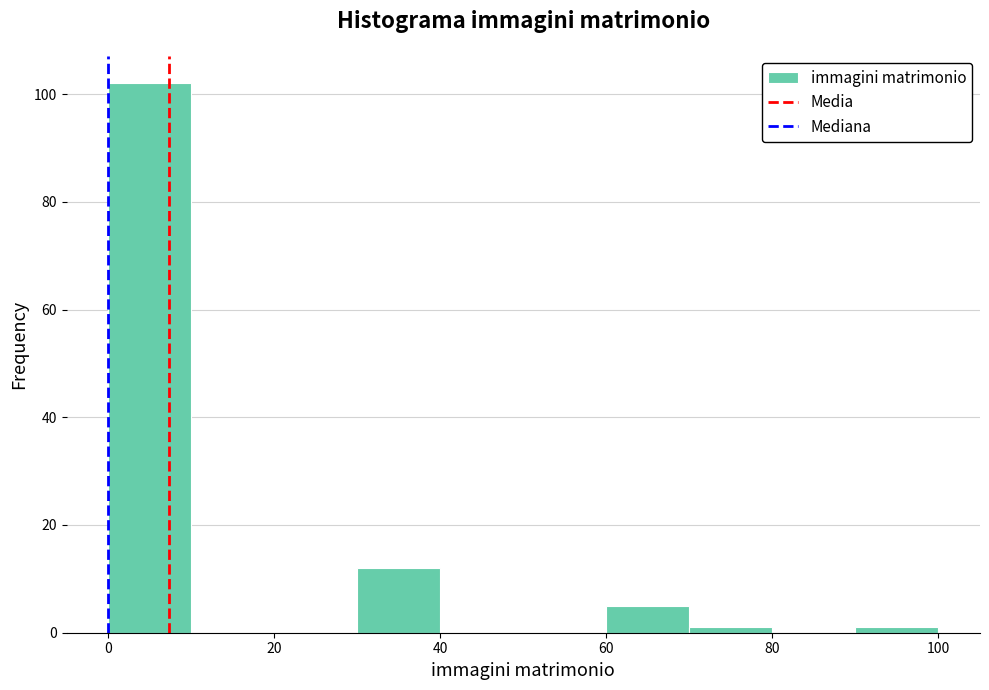

Reading left to right, transcribe this chart: for each bar, give the range it covers on the x-axis and its height. The values are not printed on the chart, so give them approximately, as read against the axis.

0 to 10: 102
10 to 20: 0
20 to 30: 0
30 to 40: 12
40 to 50: 0
50 to 60: 0
60 to 70: 6
70 to 80: under 2
80 to 90: 0
90 to 100: under 2